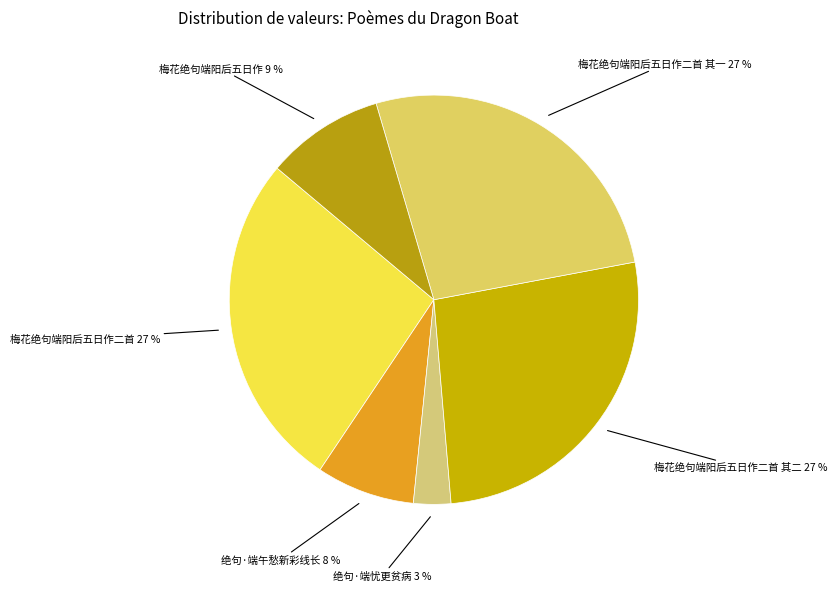

The 梅花绝句端阳后五日作二首 其二 27 % slice represents 27% of the pie. True or false?

True